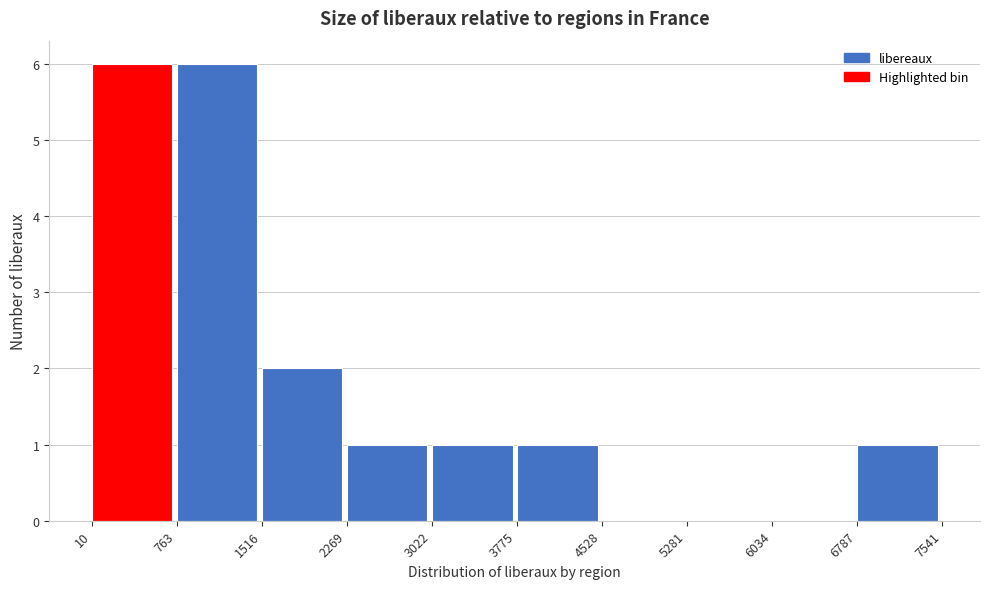

Reading left to right, list every bar in this chart as the range it spans on the x-axis followed by its height. The values are not printed on the chart, so give them approximately, as read against the axis.

10 to 763: 6
763 to 1516: 6
1516 to 2269: 2
2269 to 3022: 1
3022 to 3775: 1
3775 to 4528: 1
4528 to 5281: 0
5281 to 6034: 0
6034 to 6787: 0
6787 to 7541: 1